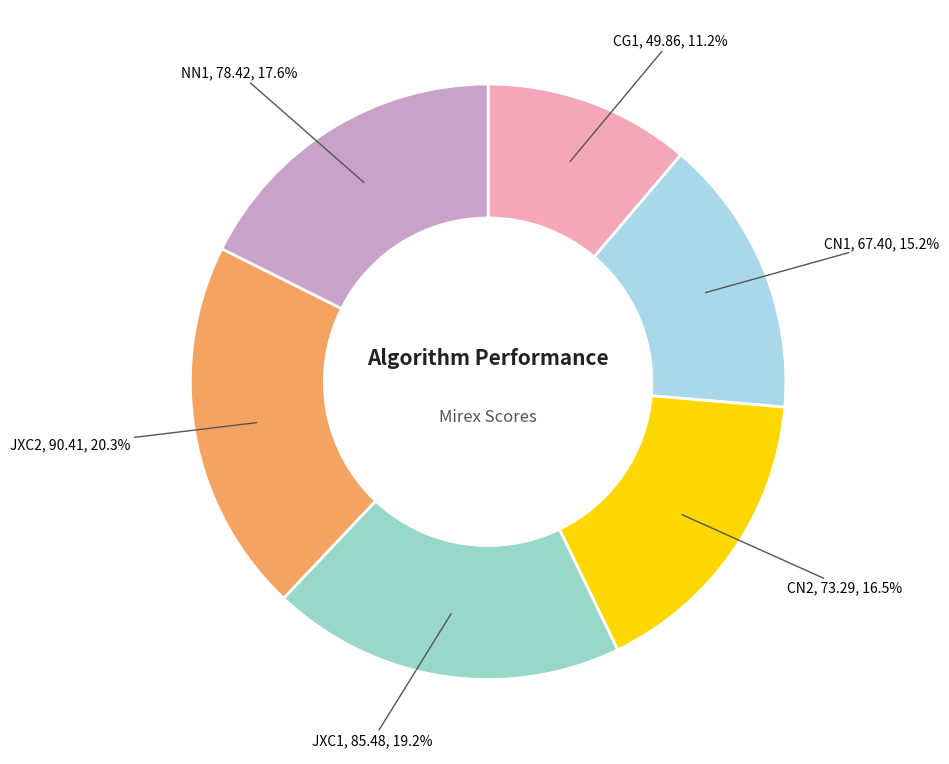

To the nearest percent, what is the difference between the largest and smallest slice percentages?

9%